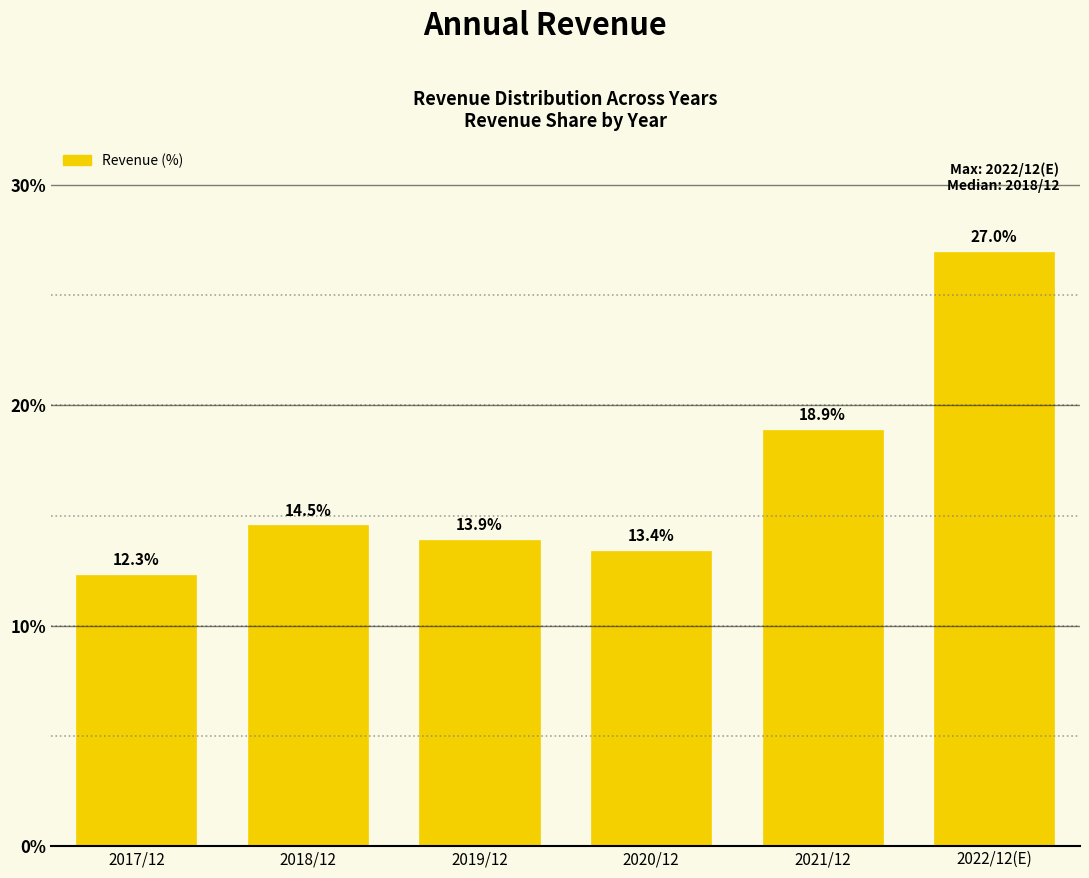

Reading left to right, list all the values displayed in this chart.

12.3	14.5	13.9	13.4	18.9	27.0